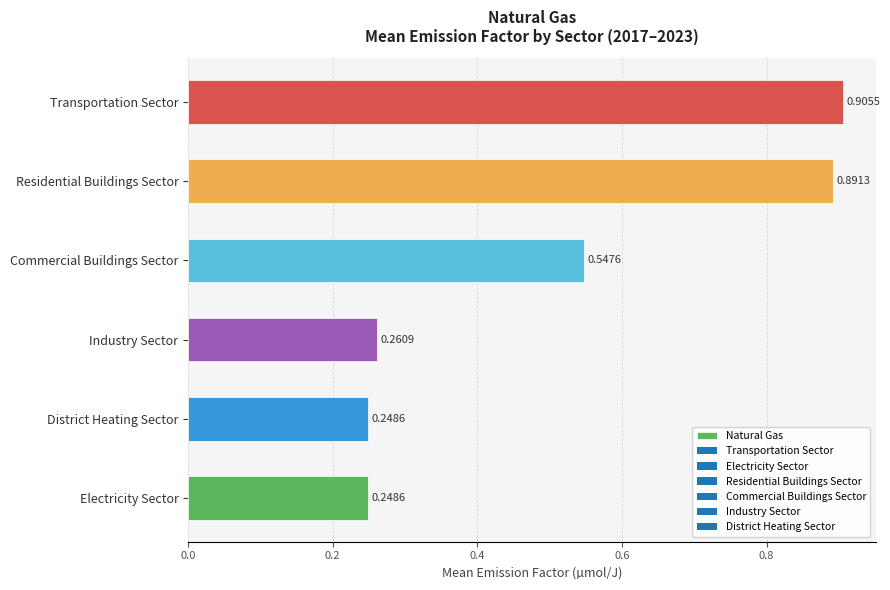

What is the change in value from Commercial Buildings Sector to Residential Buildings Sector?

+0.3